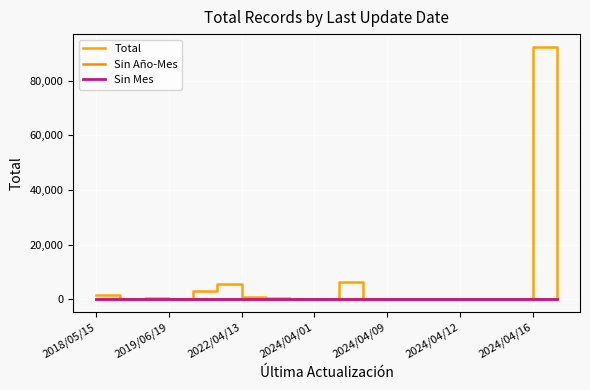

Does the chart have visible grid lines?

Yes